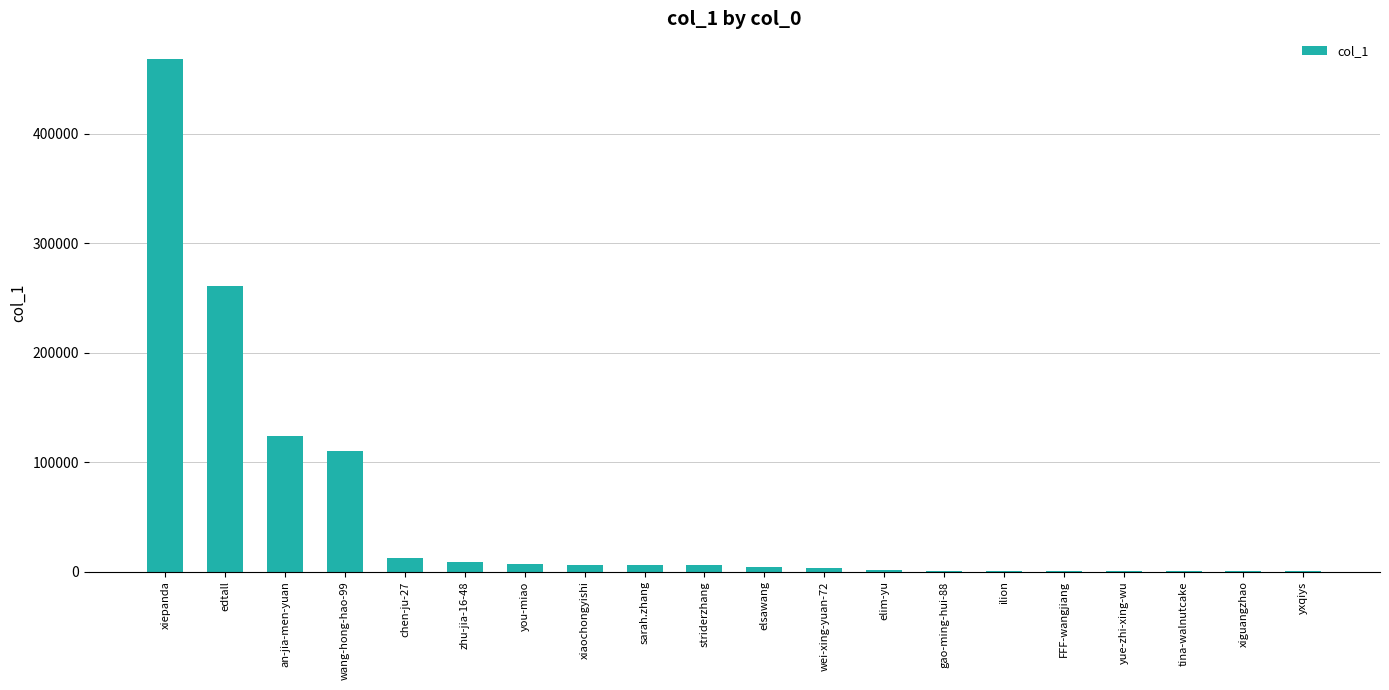

At which category does the chart reach its peak across all series?

xiepanda